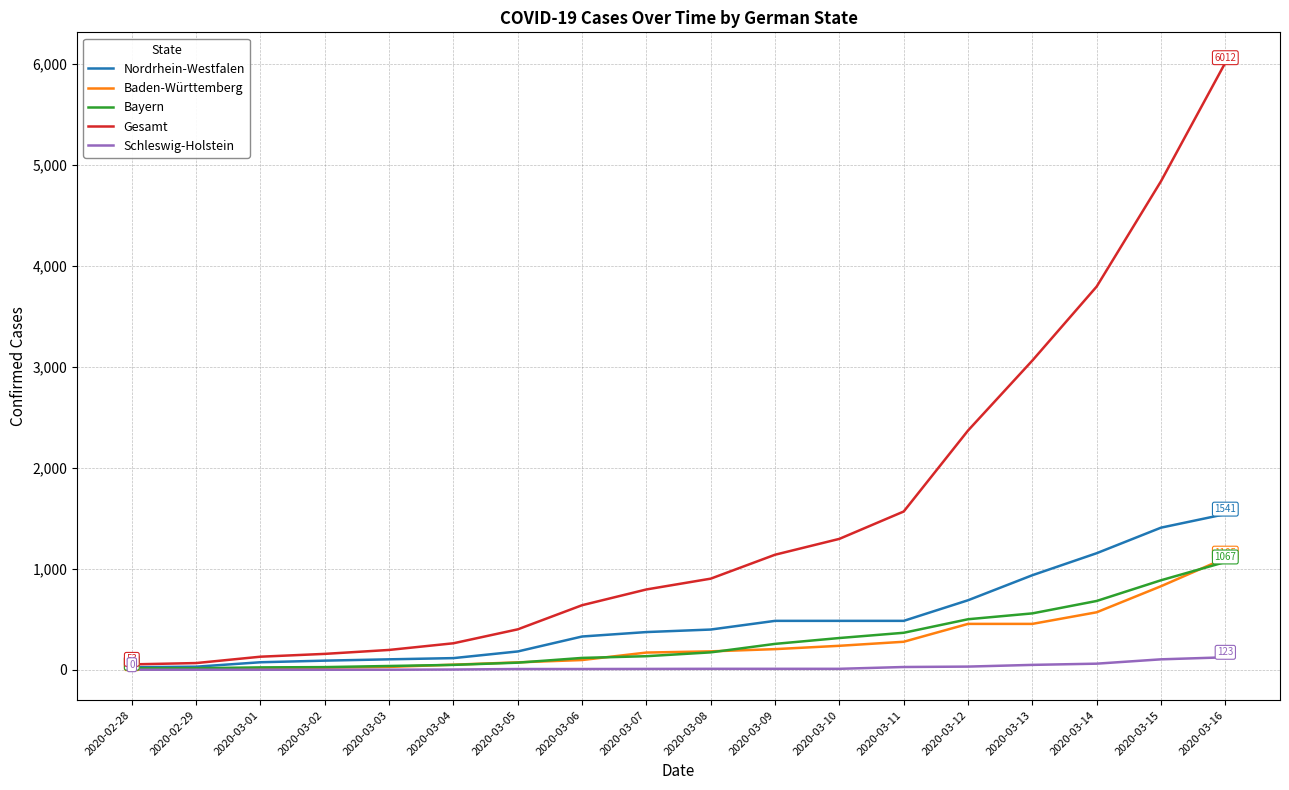

Between 2020-03-01 and 2020-03-12, which series saw the biggest shift?

Gesamt